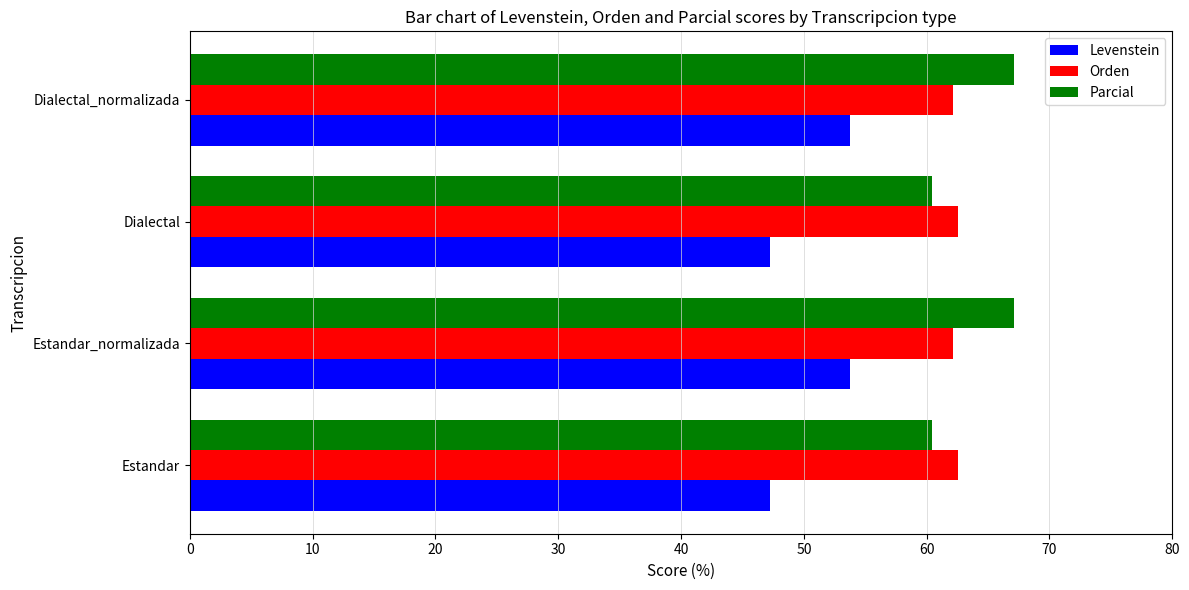

Count the number of data series in this chart.

3